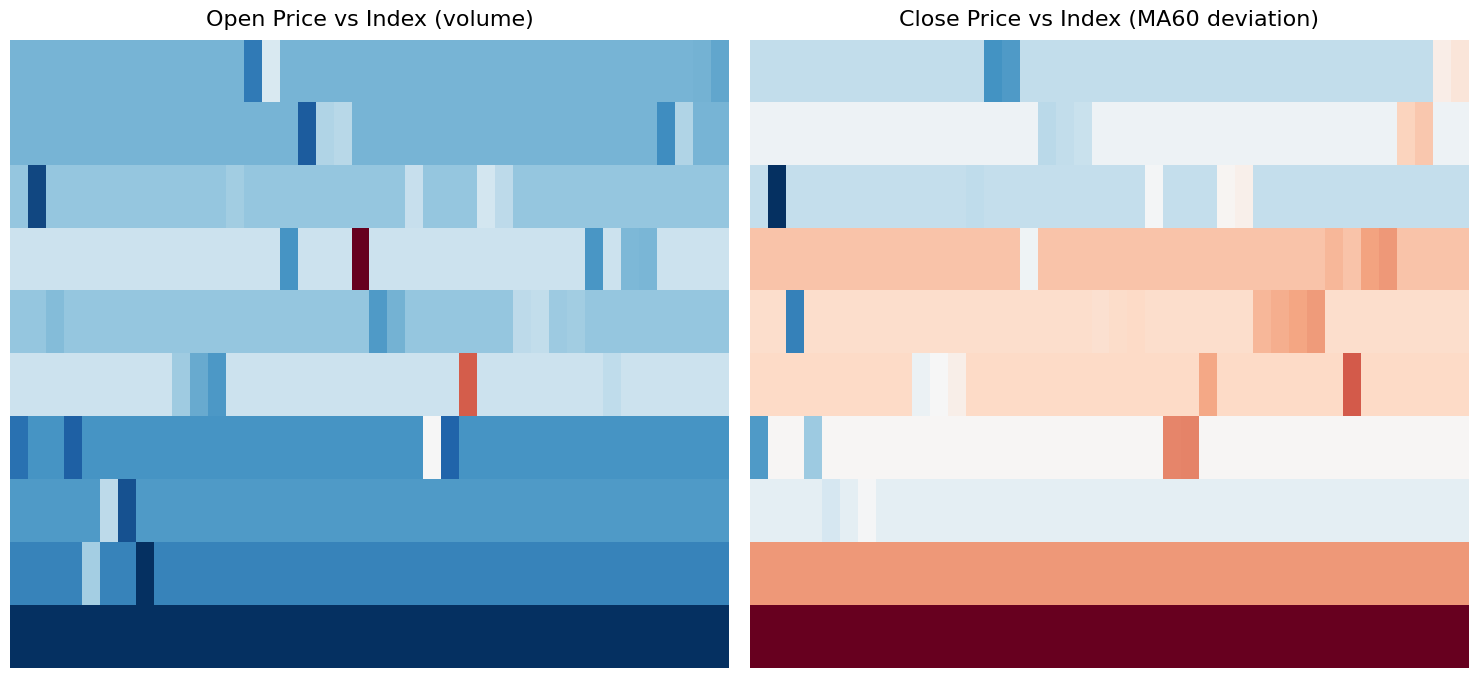

Reading right to left, transcribe all the data shown in this chart.

row_0: 0.6	0.5	0.4	0.4	0.4	0.4	0.4	0.4	0.4	0.4	0.4	0.4	0.4	0.4	0.4	0.4	0.4	0.4	0.4	0.4	0.4	0.4	0.4	0.4	0.4	0.2	0.2	0.4	0.4	0.4	0.4	0.4	0.4	0.4	0.4	0.4	0.4	0.4	0.4	0.4
row_1: 0.5	0.5	0.6	0.6	0.5	0.5	0.5	0.5	0.5	0.5	0.5	0.5	0.5	0.5	0.5	0.5	0.5	0.5	0.5	0.5	0.5	0.4	0.4	0.4	0.5	0.5	0.5	0.5	0.5	0.5	0.5	0.5	0.5	0.5	0.5	0.5	0.5	0.5	0.5	0.5
row_2: 0.4	0.4	0.4	0.4	0.4	0.4	0.4	0.4	0.4	0.4	0.4	0.4	0.5	0.5	0.4	0.4	0.4	0.5	0.4	0.4	0.4	0.4	0.4	0.4	0.4	0.4	0.4	0.4	0.4	0.4	0.4	0.4	0.4	0.4	0.4	0.4	0.4	0.4	0.0	0.4
row_3: 0.6	0.6	0.6	0.6	0.7	0.7	0.6	0.7	0.6	0.6	0.6	0.6	0.6	0.6	0.6	0.6	0.6	0.6	0.6	0.6	0.6	0.6	0.6	0.6	0.5	0.6	0.6	0.6	0.6	0.6	0.6	0.6	0.6	0.6	0.6	0.6	0.6	0.6	0.6	0.6
row_4: 0.6	0.6	0.6	0.6	0.6	0.6	0.6	0.6	0.7	0.7	0.7	0.7	0.6	0.6	0.6	0.6	0.6	0.6	0.6	0.6	0.6	0.6	0.6	0.6	0.6	0.6	0.6	0.6	0.6	0.6	0.6	0.6	0.6	0.6	0.6	0.6	0.6	0.2	0.6	0.6
row_5: 0.6	0.6	0.6	0.6	0.6	0.6	0.8	0.6	0.6	0.6	0.6	0.6	0.6	0.6	0.7	0.6	0.6	0.6	0.6	0.6	0.6	0.6	0.6	0.6	0.6	0.6	0.6	0.6	0.5	0.5	0.5	0.6	0.6	0.6	0.6	0.6	0.6	0.6	0.6	0.6
row_6: 0.5	0.5	0.5	0.5	0.5	0.5	0.5	0.5	0.5	0.5	0.5	0.5	0.5	0.5	0.5	0.7	0.7	0.5	0.5	0.5	0.5	0.5	0.5	0.5	0.5	0.5	0.5	0.5	0.5	0.5	0.5	0.5	0.5	0.5	0.5	0.5	0.3	0.5	0.5	0.2
row_7: 0.5	0.5	0.5	0.5	0.5	0.5	0.5	0.5	0.5	0.5	0.5	0.5	0.5	0.5	0.5	0.5	0.5	0.5	0.5	0.5	0.5	0.5	0.5	0.5	0.5	0.5	0.5	0.5	0.5	0.5	0.5	0.5	0.5	0.5	0.5	0.4	0.5	0.5	0.5	0.5
row_8: 0.7	0.7	0.7	0.7	0.7	0.7	0.7	0.7	0.7	0.7	0.7	0.7	0.7	0.7	0.7	0.7	0.7	0.7	0.7	0.7	0.7	0.7	0.7	0.7	0.7	0.7	0.7	0.7	0.7	0.7	0.7	0.7	0.7	0.7	0.7	0.7	0.7	0.7	0.7	0.7
row_9: 1.0	1.0	1.0	1.0	1.0	1.0	1.0	1.0	1.0	1.0	1.0	1.0	1.0	1.0	1.0	1.0	1.0	1.0	1.0	1.0	1.0	1.0	1.0	1.0	1.0	1.0	1.0	1.0	1.0	1.0	1.0	1.0	1.0	1.0	1.0	1.0	1.0	1.0	1.0	1.0